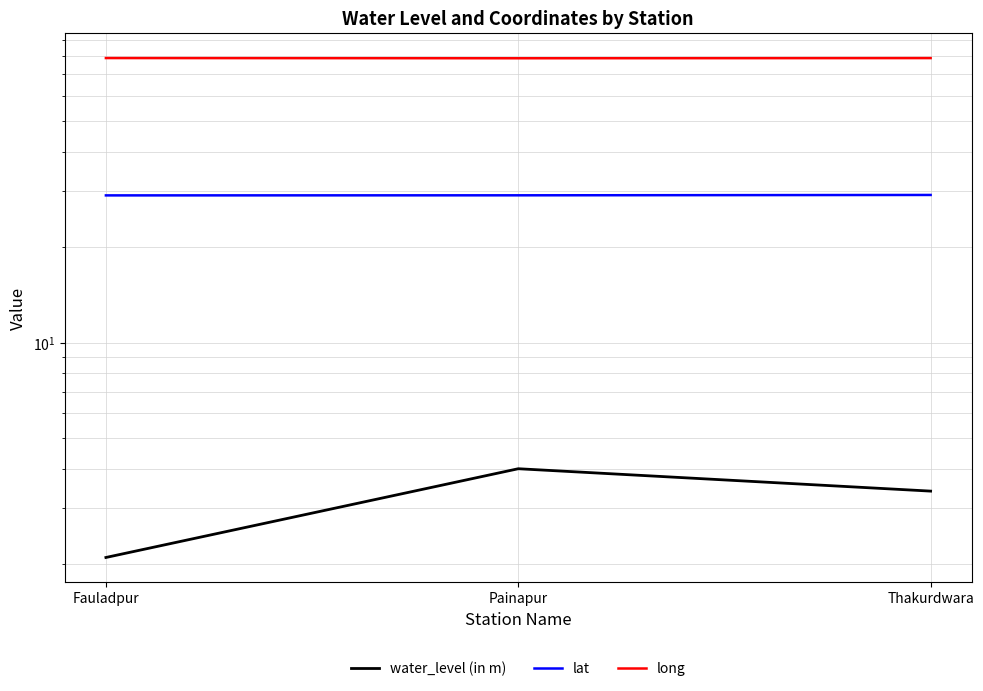

The long series shows 78.8 at Thakurdwara. True or false?

True